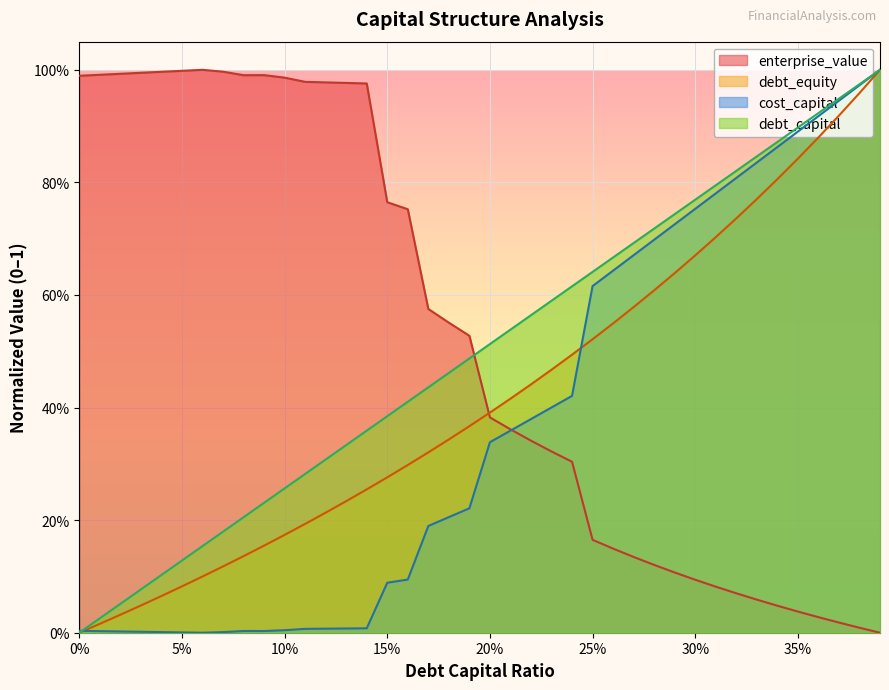

The cost_capital series shows 1.0 at 0.38. True or false?

True